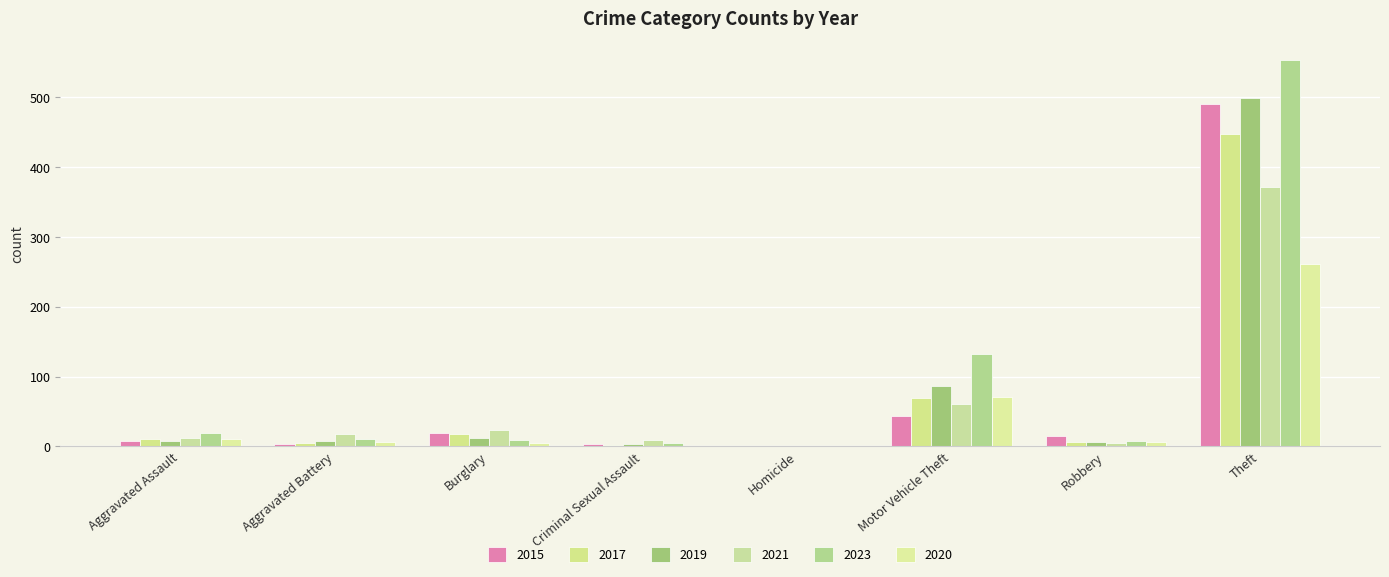

What are all the series names shown in the legend?

2015, 2017, 2019, 2021, 2023, 2020